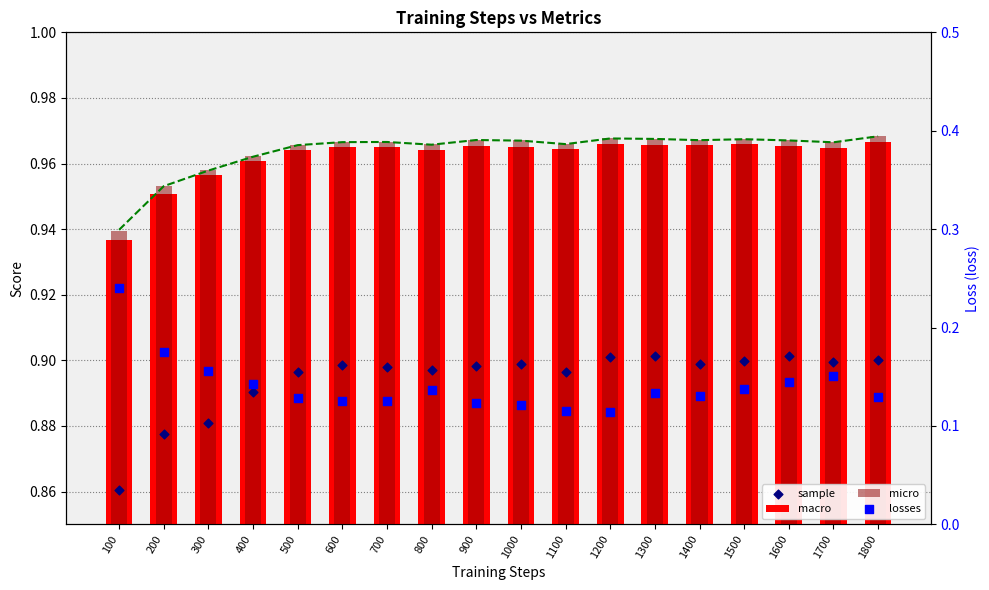

Which series contains the lowest Y value?

losses